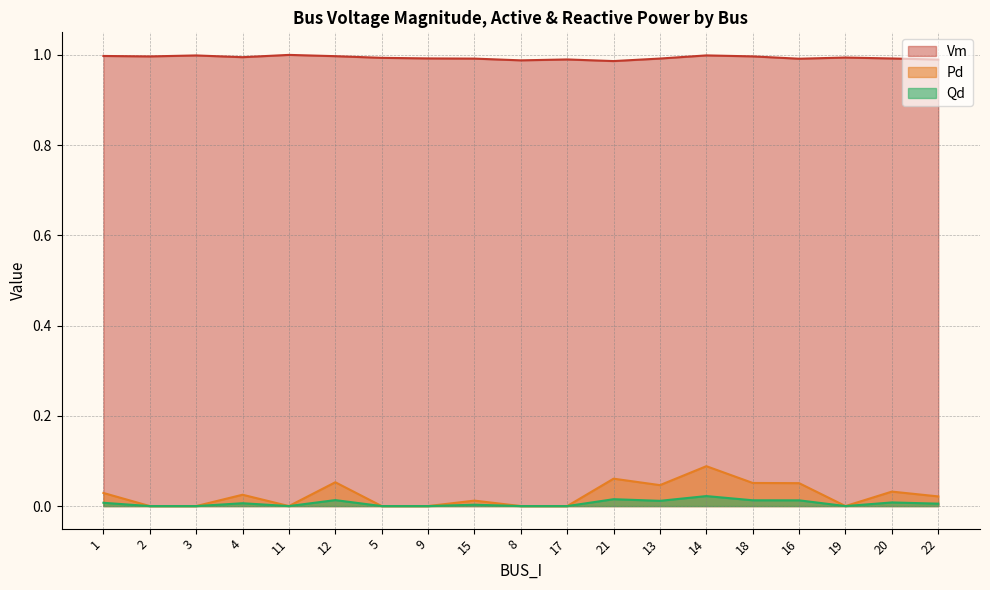

What are all the series names shown in the legend?

Vm, Pd, Qd